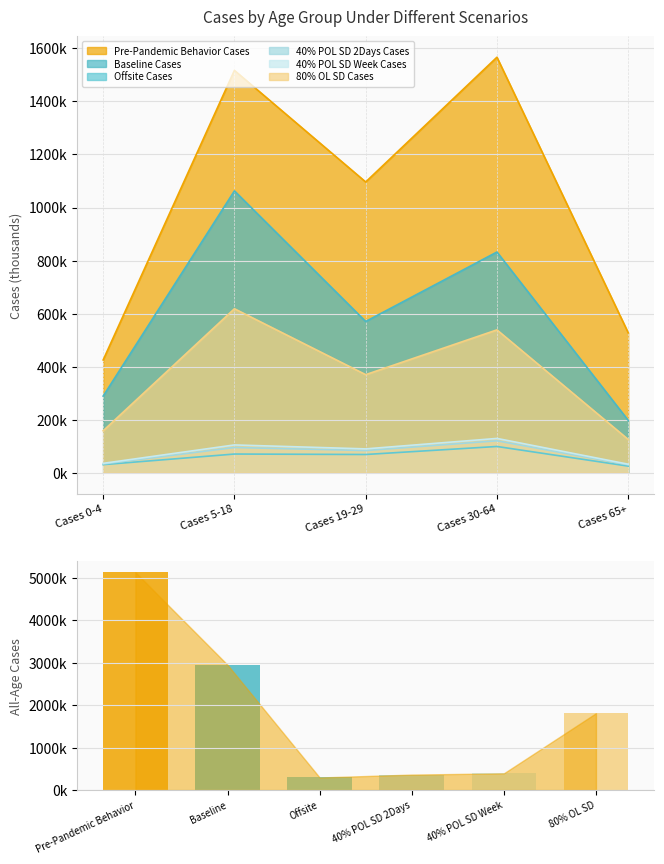

What is the total value across all series at Cases 19-29?

2279808